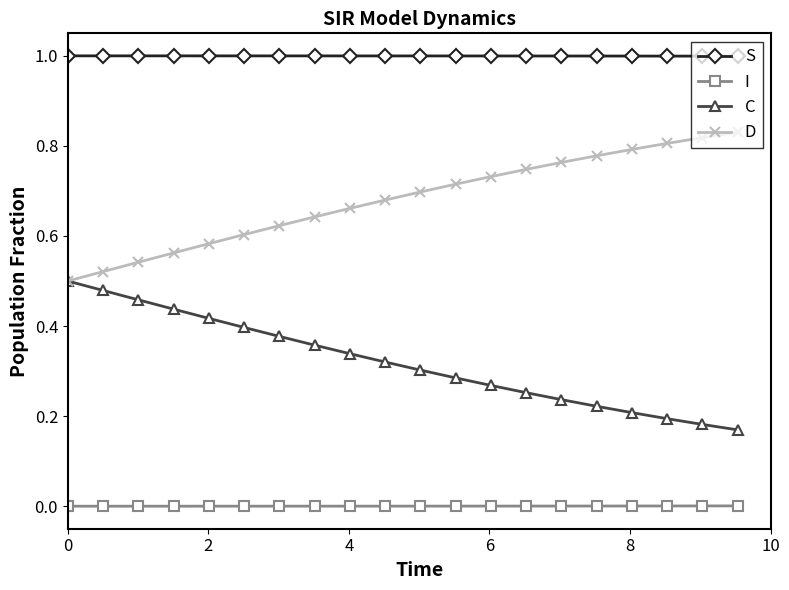

True or false: C and I intersect in this chart.

False